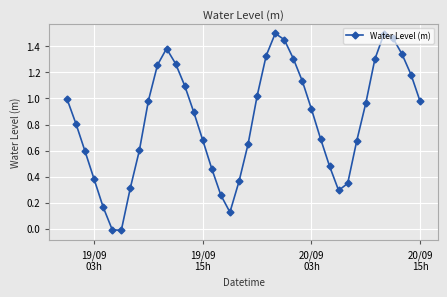

True or false: the data has more than 0 interior local peaks.

True